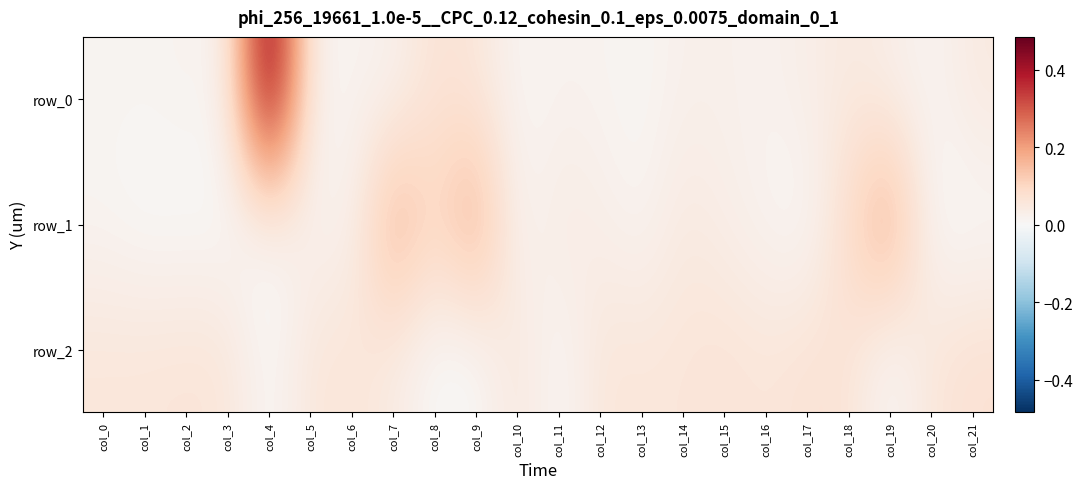

What is the difference between the second highest and second lowest values in the row_2 series?

0.1